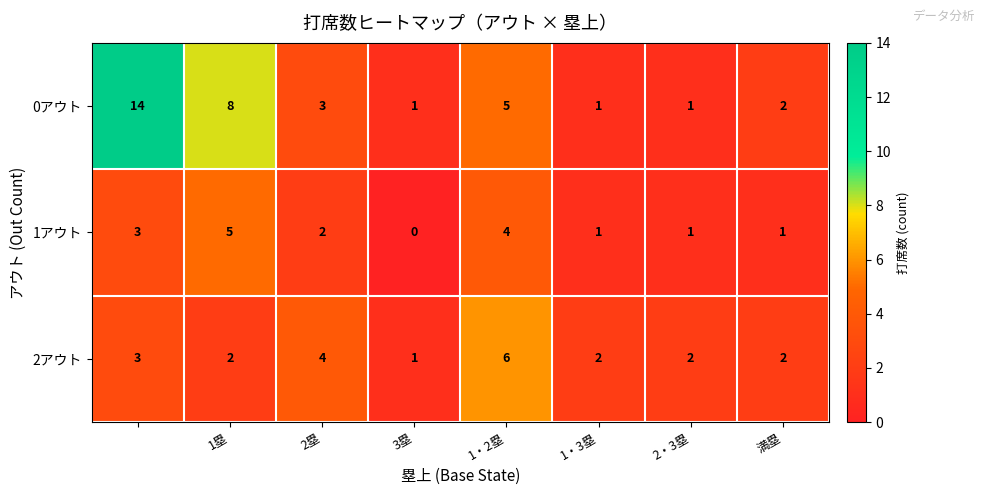

Which series has the largest range (max minus min)?

0アウト